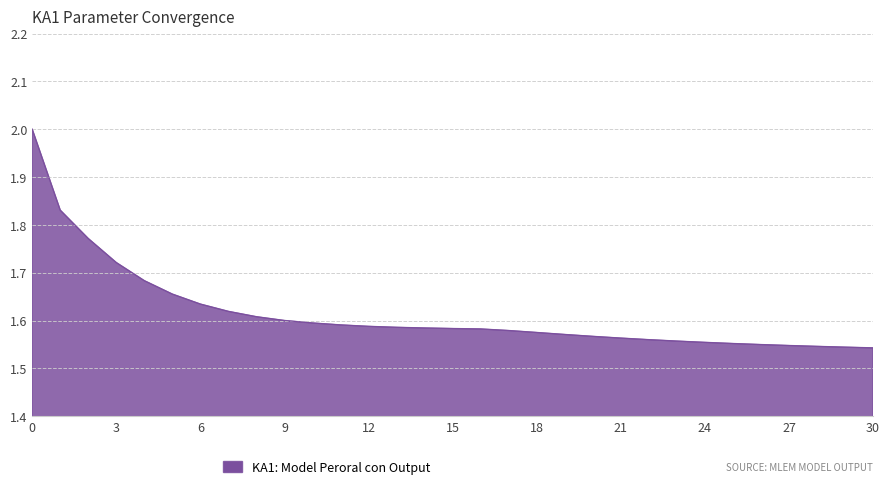

What is the greatest value displayed?

2.0